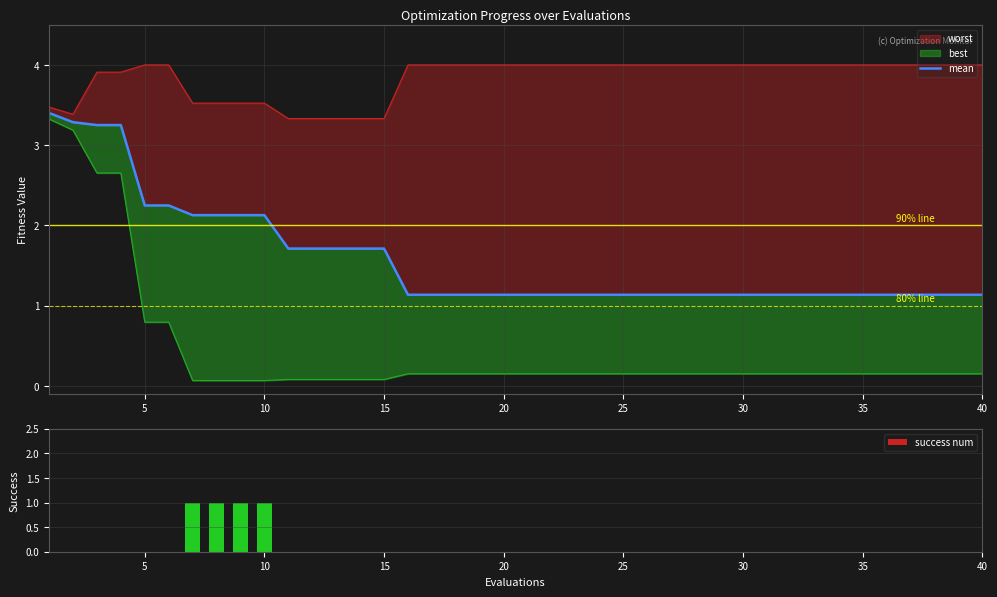

How many success num values are between 0 and 1?

24